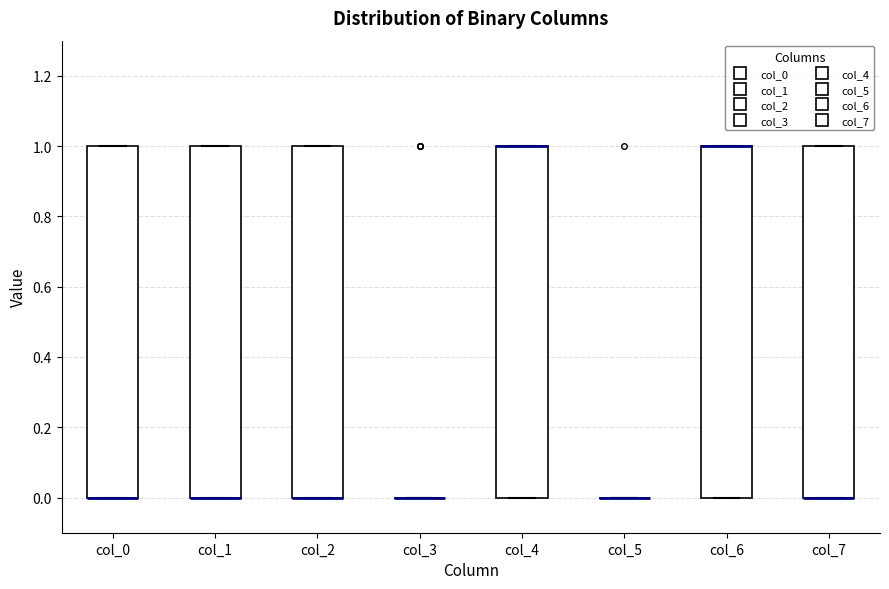

Reading left to right, read every box against the y-axis: the position of its median line, the range the box covers, and the ends of its whiskers. The values are not printed on the chart, so give them approximately, as read against the axis.

col_0: median 0 (drawn on the box's lower edge), box 0 to 1, whiskers 0 to 1
col_1: median 0 (drawn on the box's lower edge), box 0 to 1, whiskers 0 to 1
col_2: median 0 (drawn on the box's lower edge), box 0 to 1, whiskers 0 to 1
col_3: box collapsed to a line at 0, whiskers 0 to 0
col_4: median 1 (drawn on the box's upper edge), box 0 to 1, whiskers 0 to 1
col_5: box collapsed to a line at 0, whiskers 0 to 0
col_6: median 1 (drawn on the box's upper edge), box 0 to 1, whiskers 0 to 1
col_7: median 0 (drawn on the box's lower edge), box 0 to 1, whiskers 0 to 1